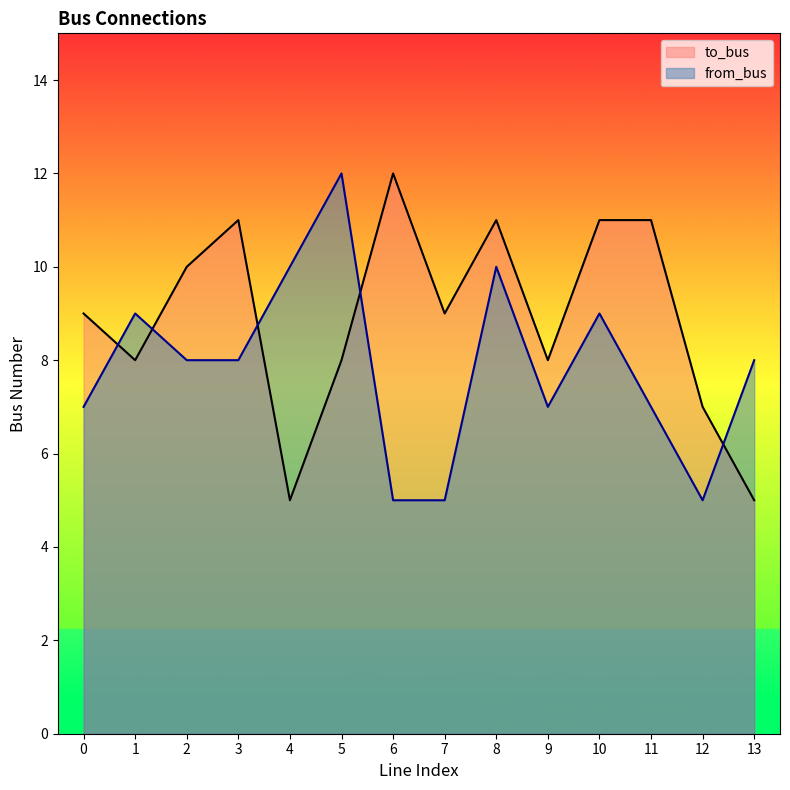

Is it true that to_bus equals 11 at 11?

True